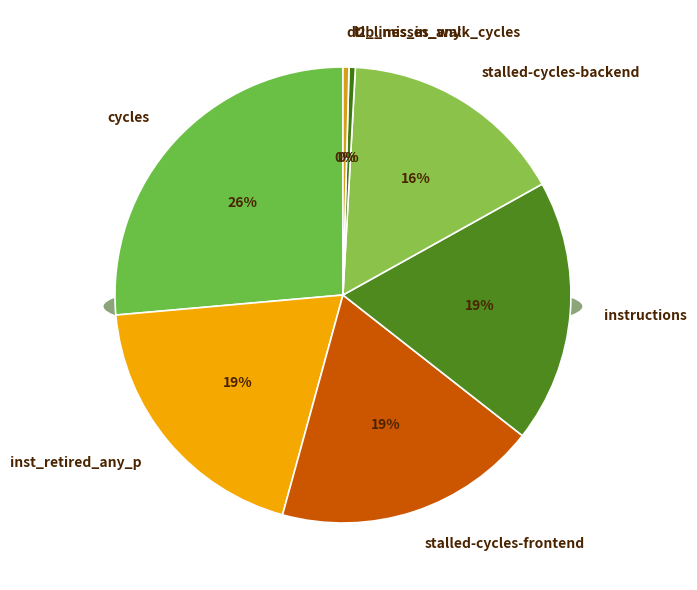

To the nearest percent, what percentage of the pie is stalled-cycles-frontend?

19%